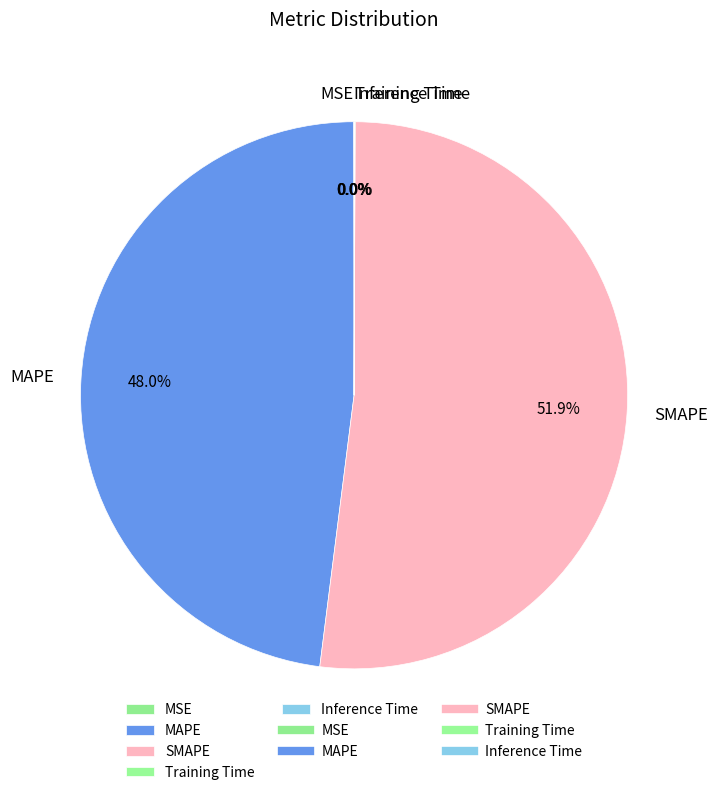

Between MAPE and SMAPE, which is larger?

SMAPE